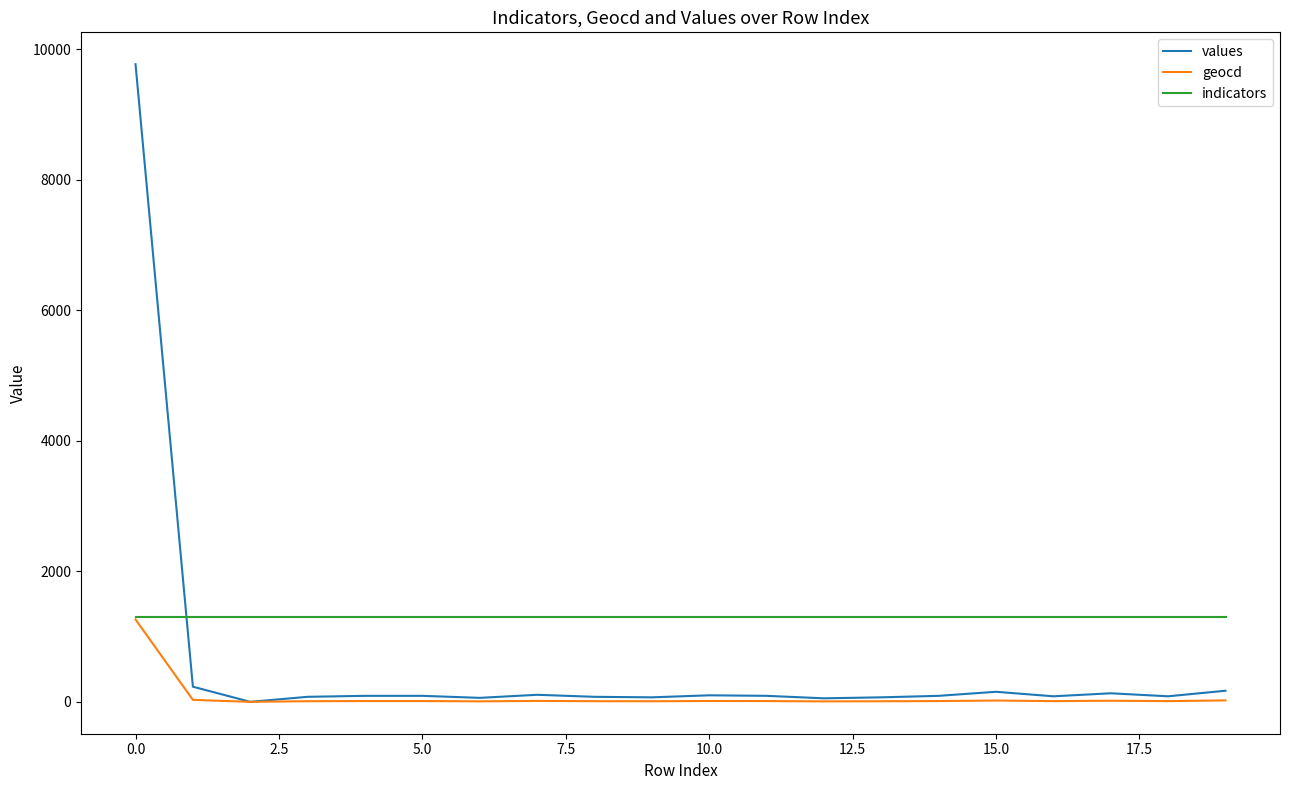

At how many categories does at least one series exceed 2202?

1